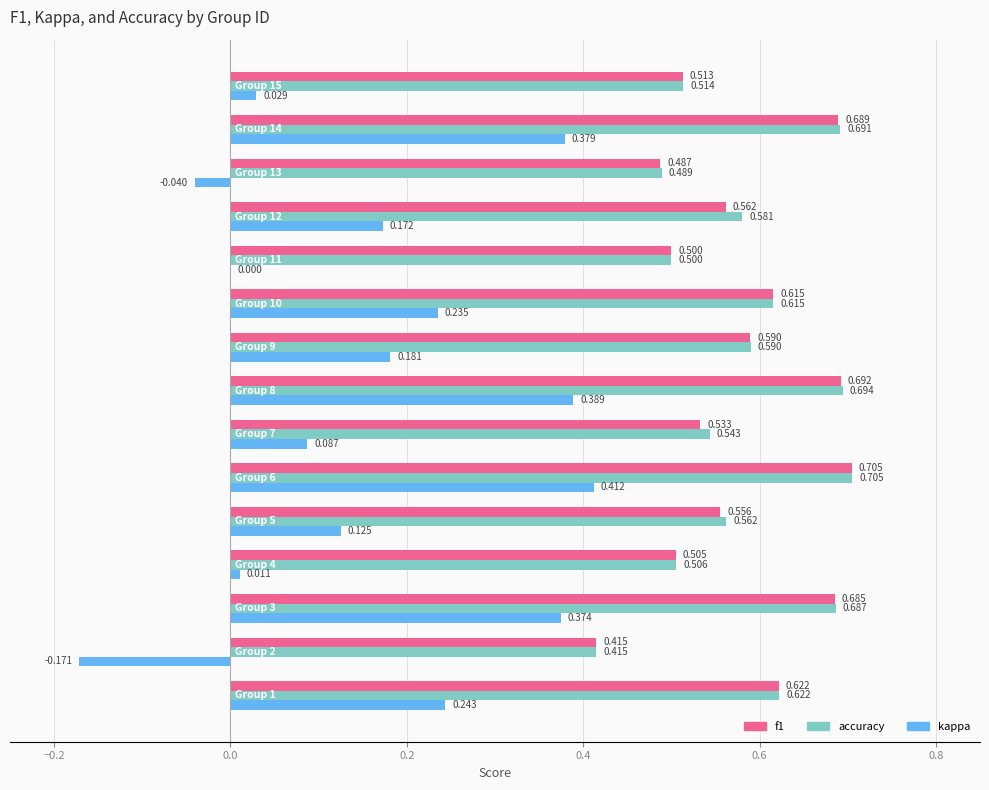

At how many categories does at least one series exceed 0?

15